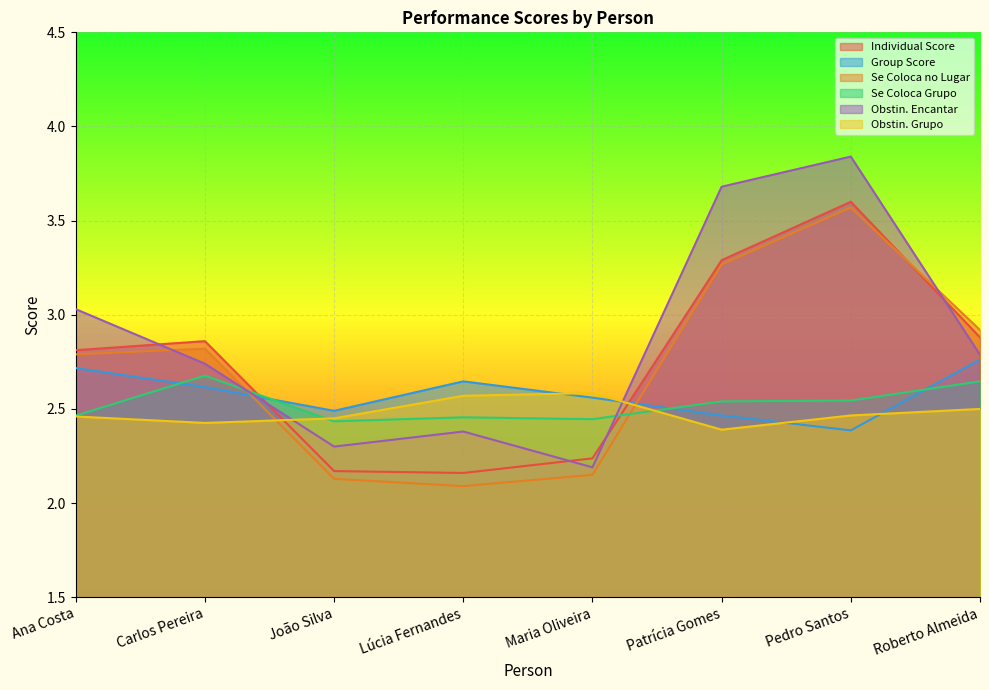

What is the difference between the highest and lowest values at João Silva?

0.4